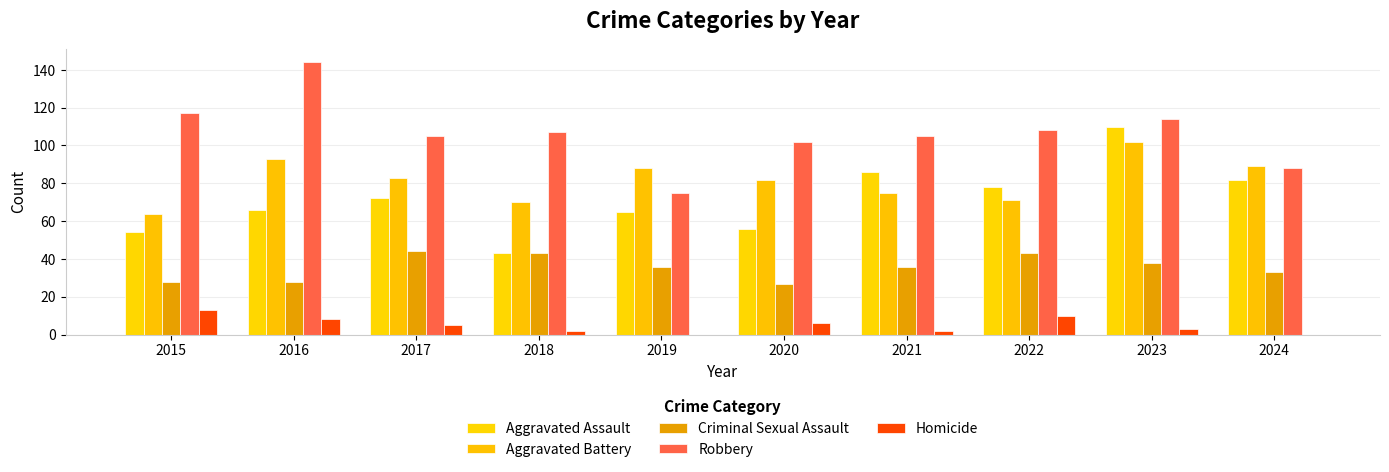

Does the chart contain stacked bars?

No